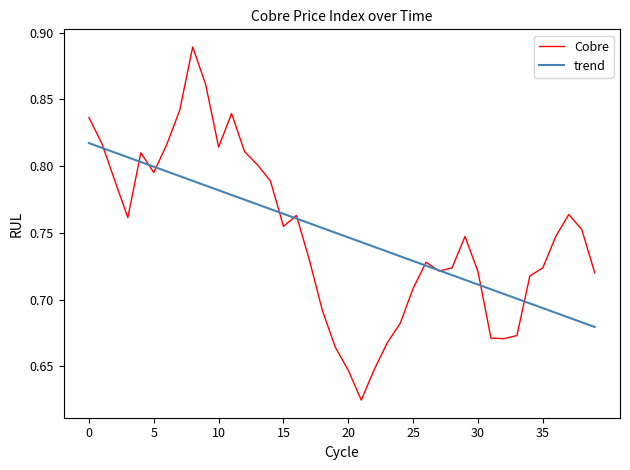

Which series has the largest range (max minus min)?

Cobre